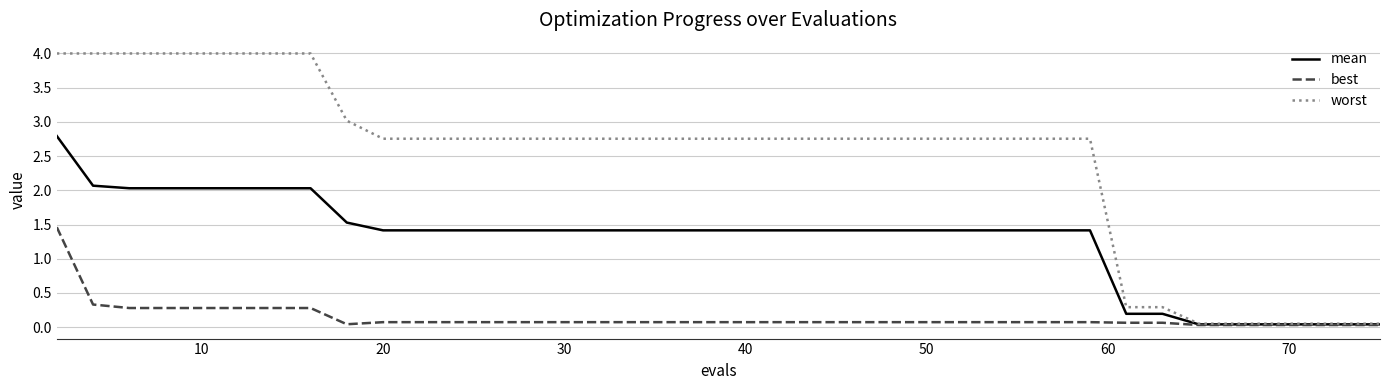

What is the maximum value shown in the chart?

4.0